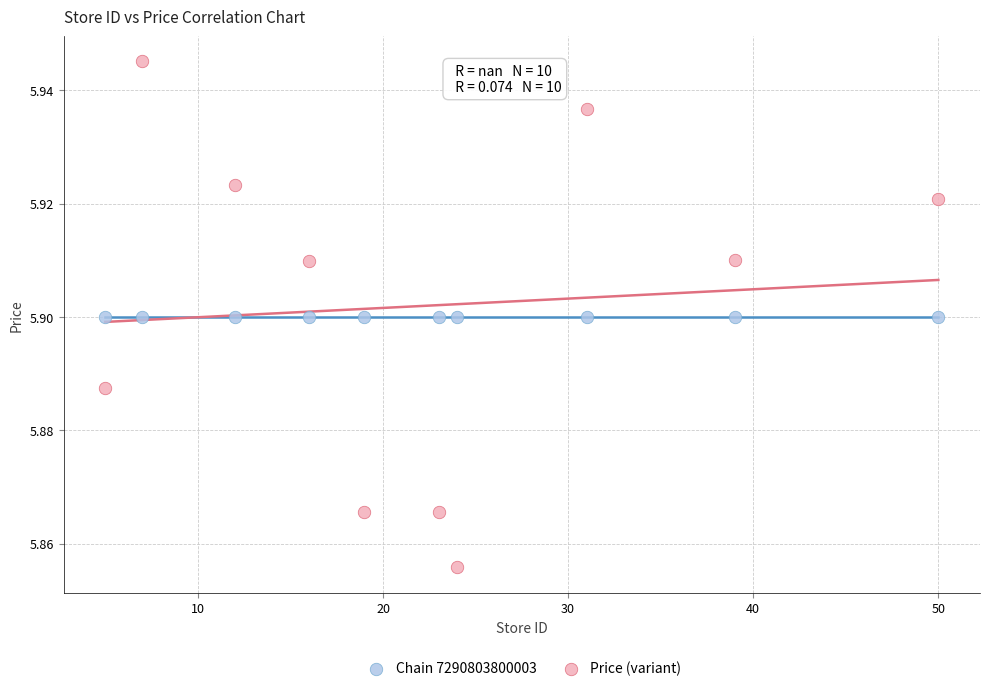

Which series reaches the minimum Y coordinate?

Price (variant)